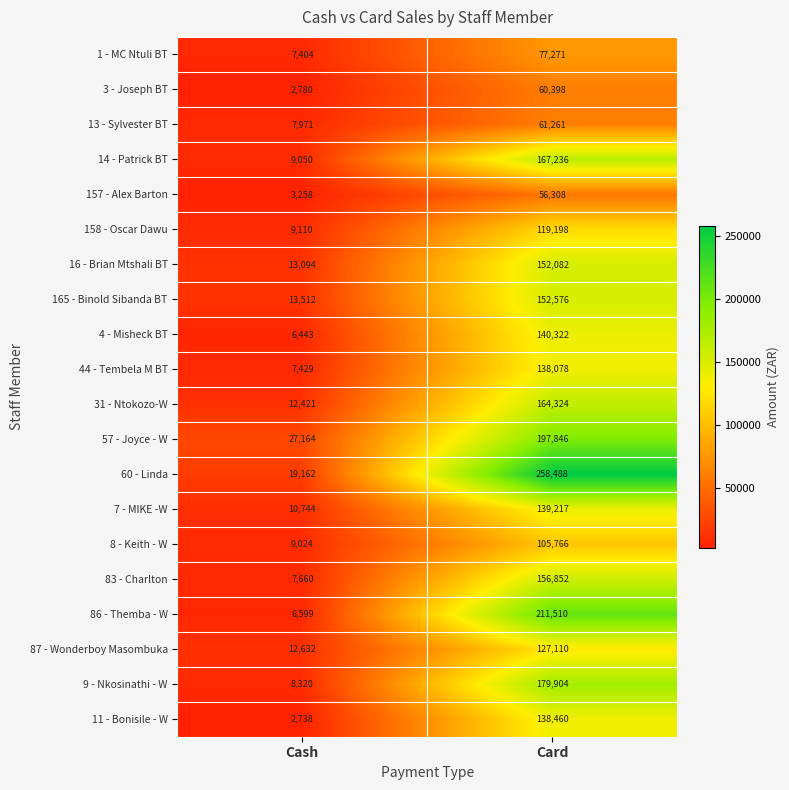

At which category does the chart reach its minimum across all series?

Cash